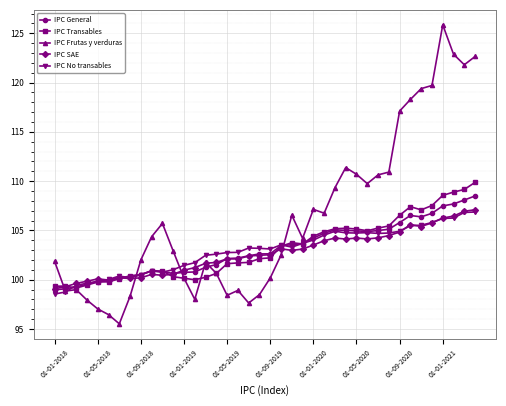

Which series has the largest range (max minus min)?

IPC Frutas y verduras